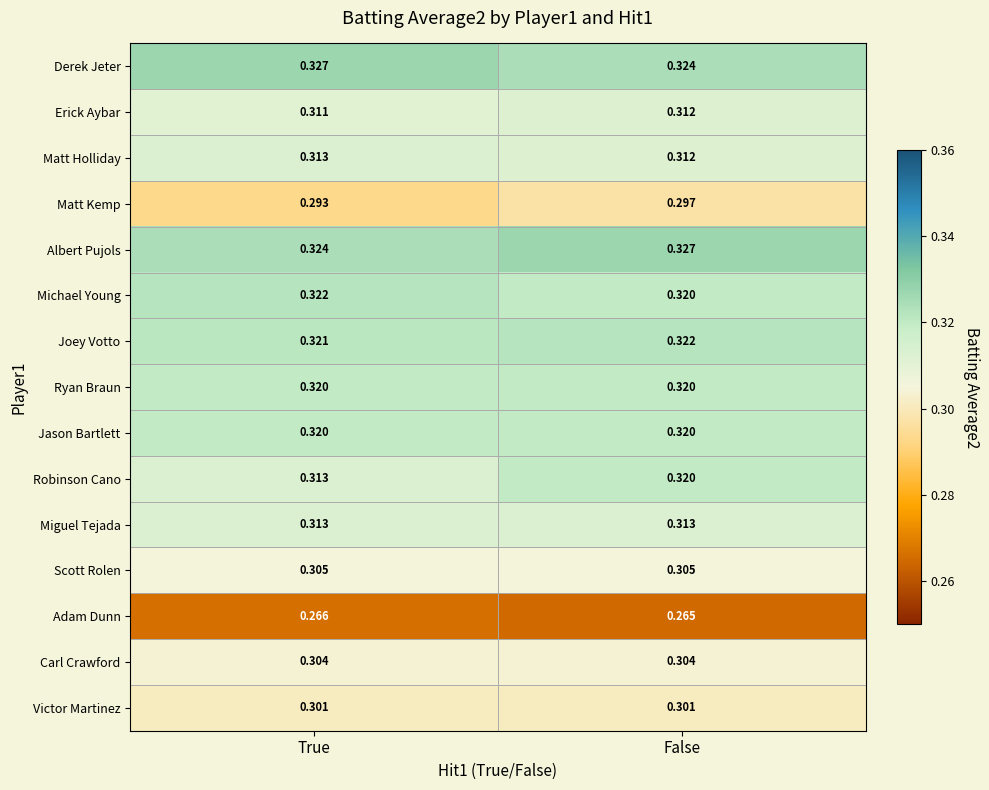

Count the number of data series in this chart.

15